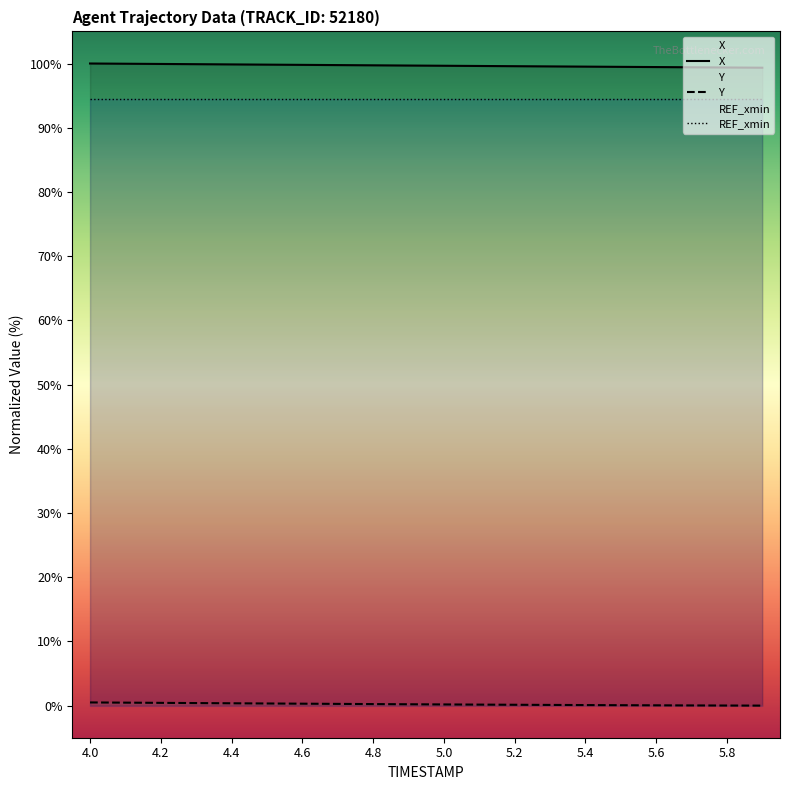

Between 4.4 and 5.9, which is larger?

4.4